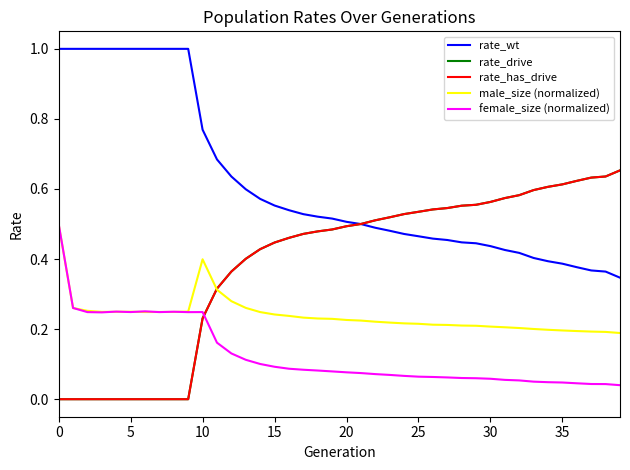

True or false: rate_has_drive and rate_drive cross at least once.

False